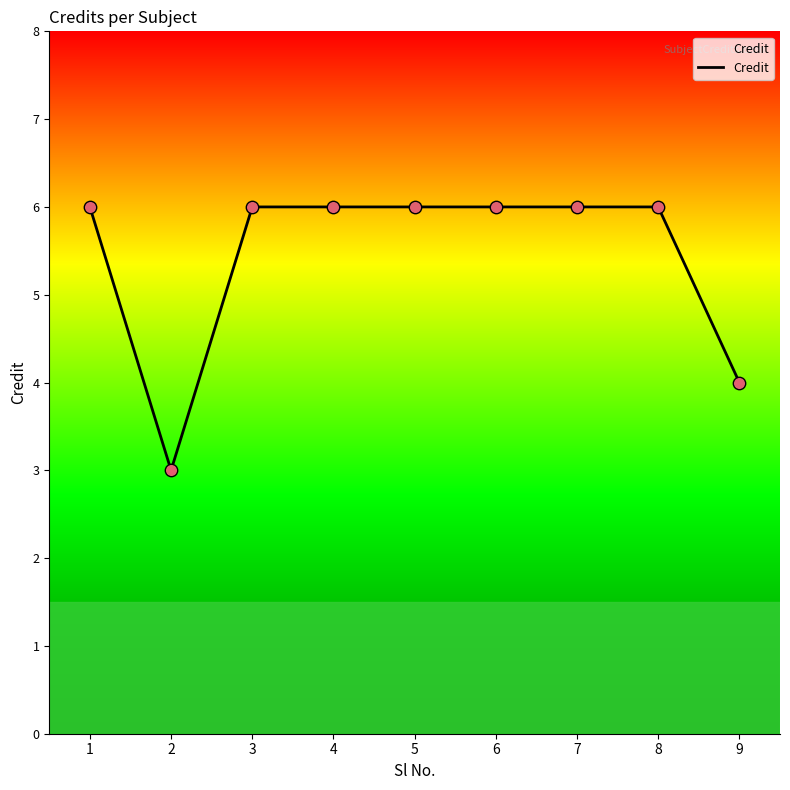

What is the ratio of the value at 1 to the value at 2?

2.0